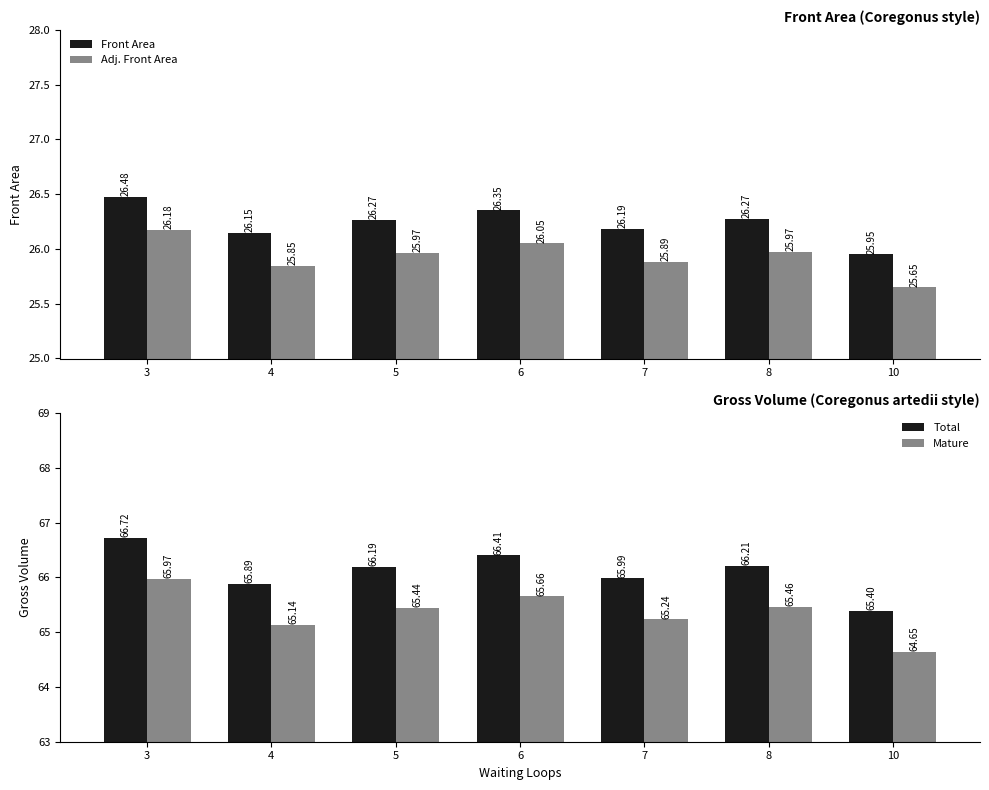

What is the total value across all series at 8?

183.9